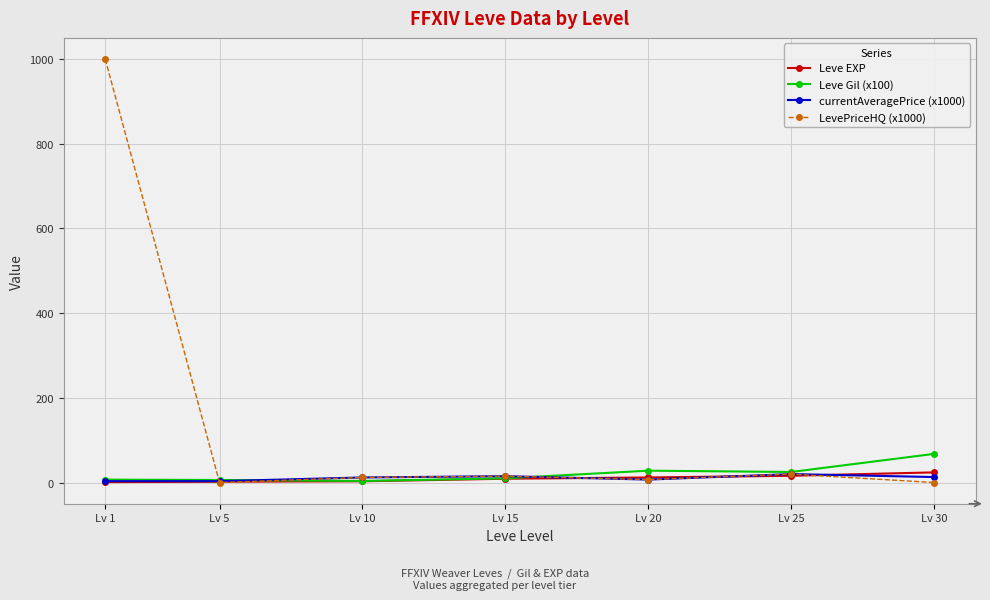

Which series has the largest total across all categories?

LevePriceHQ (x1000)